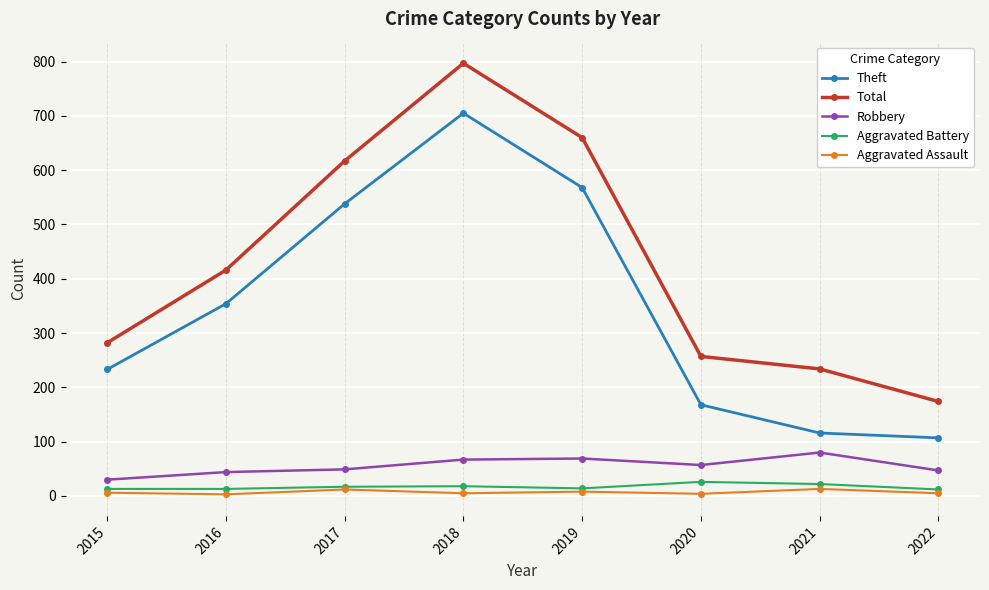

What is the sum of all Robbery values?

443